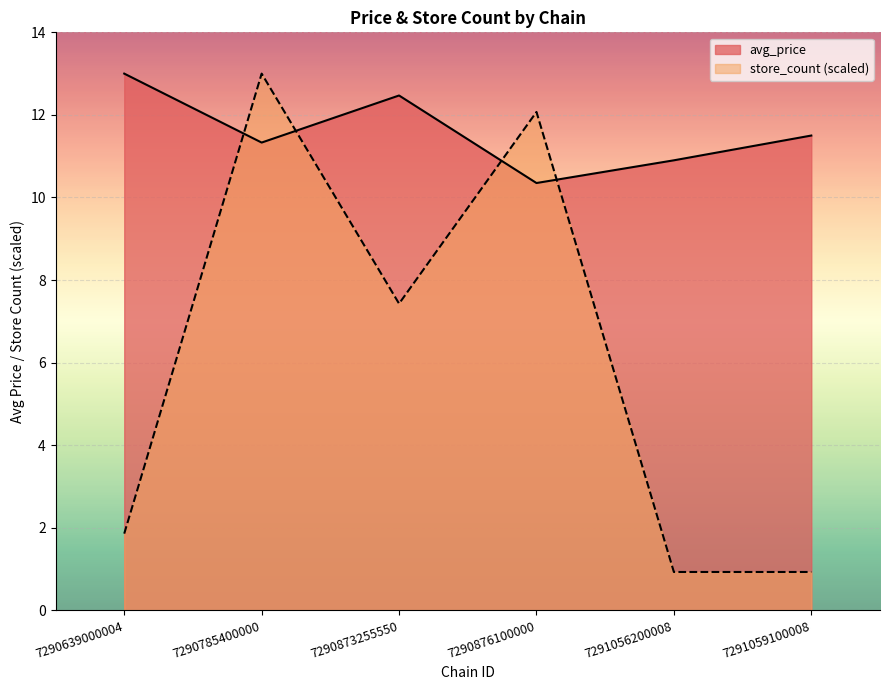

Between 7291056200008 and 7290639000004, which is larger?

7290639000004